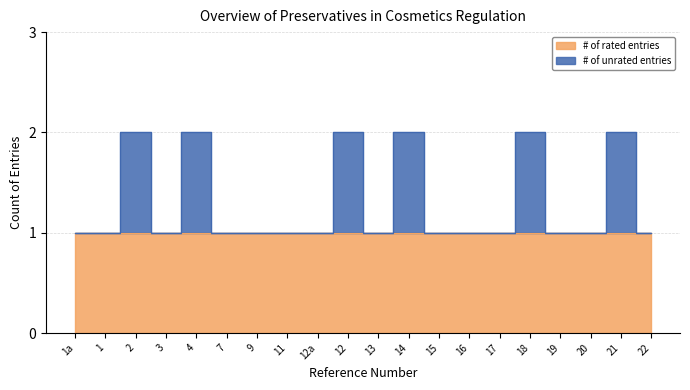

Rank the categories by value from lowest to highest.

1a, 1, 3, 7, 9, 11, 12a, 13, 15, 16, 17, 19, 20, 22, 2, 4, 12, 14, 18, 21